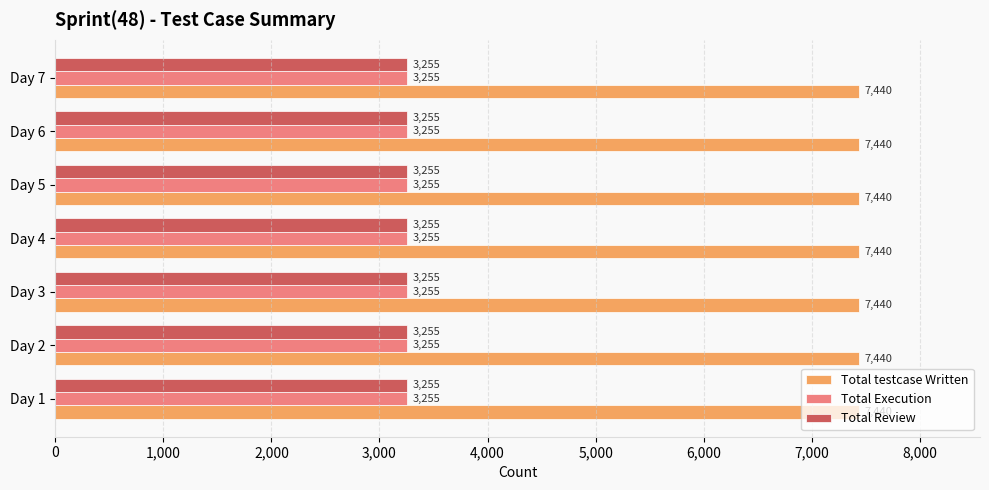

True or false: Total Execution has a value of 3255 at Day 2.

True